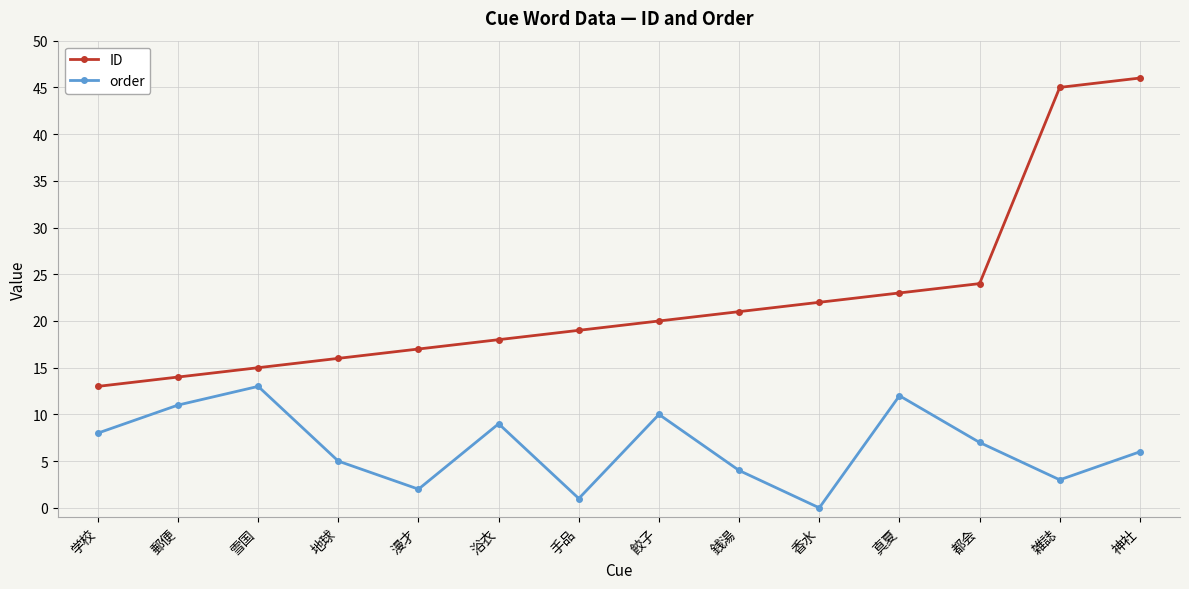

What is the sum of all ID values?

313